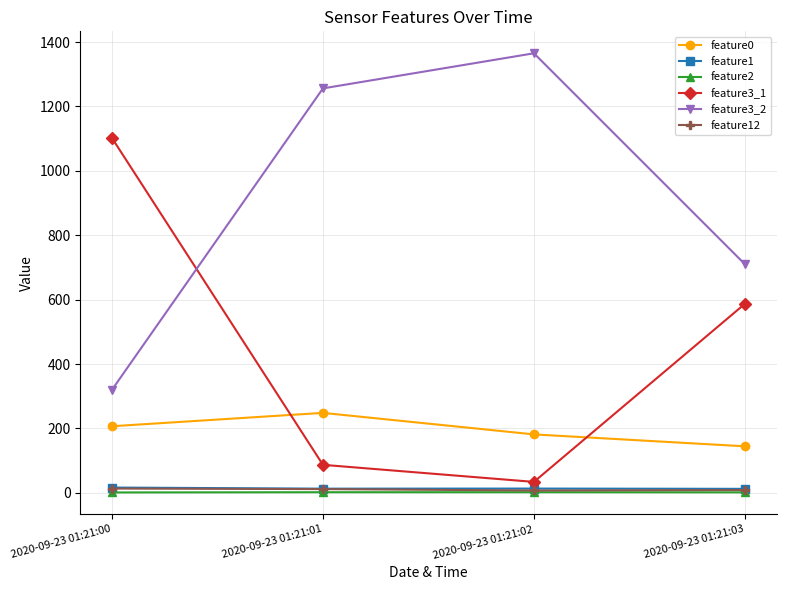

What are all the series names shown in the legend?

feature0, feature1, feature2, feature3_1, feature3_2, feature12